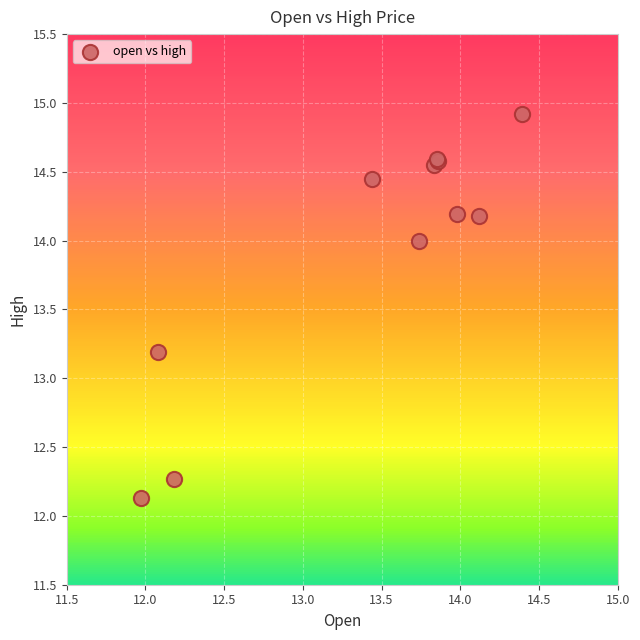

What Y value in the scatter plot is closest to 13?

13.2